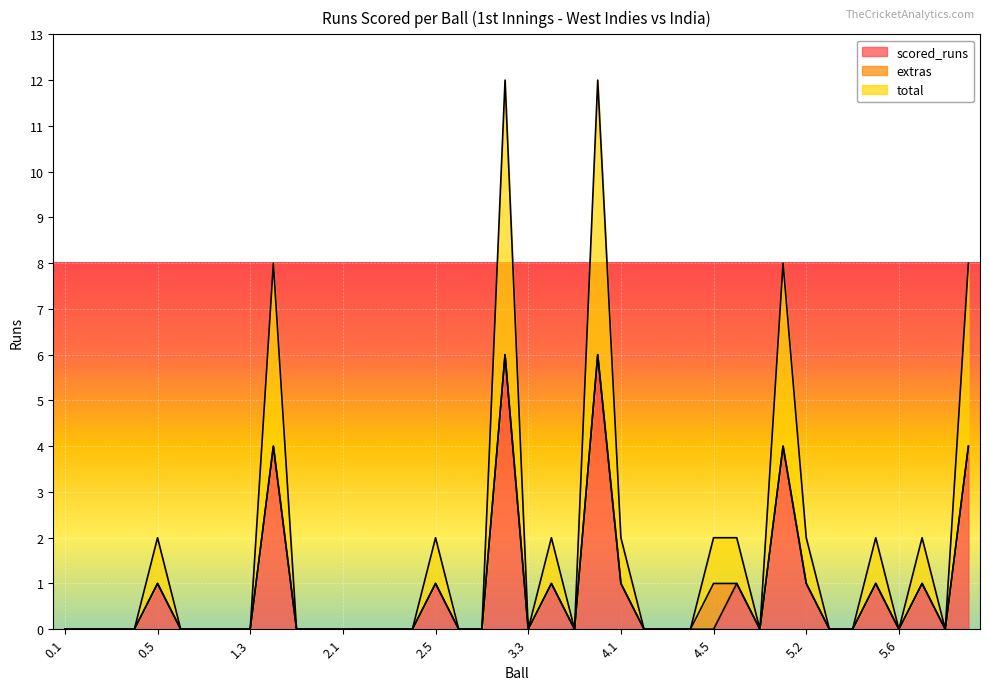

List the labels in order of total value, smallest first.

0.1, 0.2, 0.3, 0.4, 0.6, 1.1, 1.2, 1.3, 1.5, 1.6, 2.1, 2.2, 2.3, 2.4, 2.6, 3.1, 3.3, 3.5, 4.2, 4.3, 4.4, 4.7, 5.3, 5.4, 5.6, 6.2, 0.5, 2.5, 3.4, 4.1, 4.5, 4.6, 5.2, 5.5, 6.1, 1.4, 5.1, 6.3, 3.2, 3.6